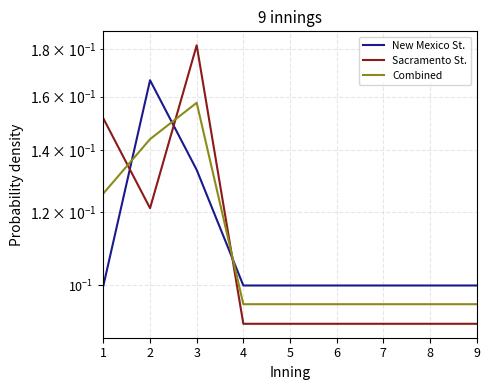

At which label is Sacramento St. closest to 0?

4